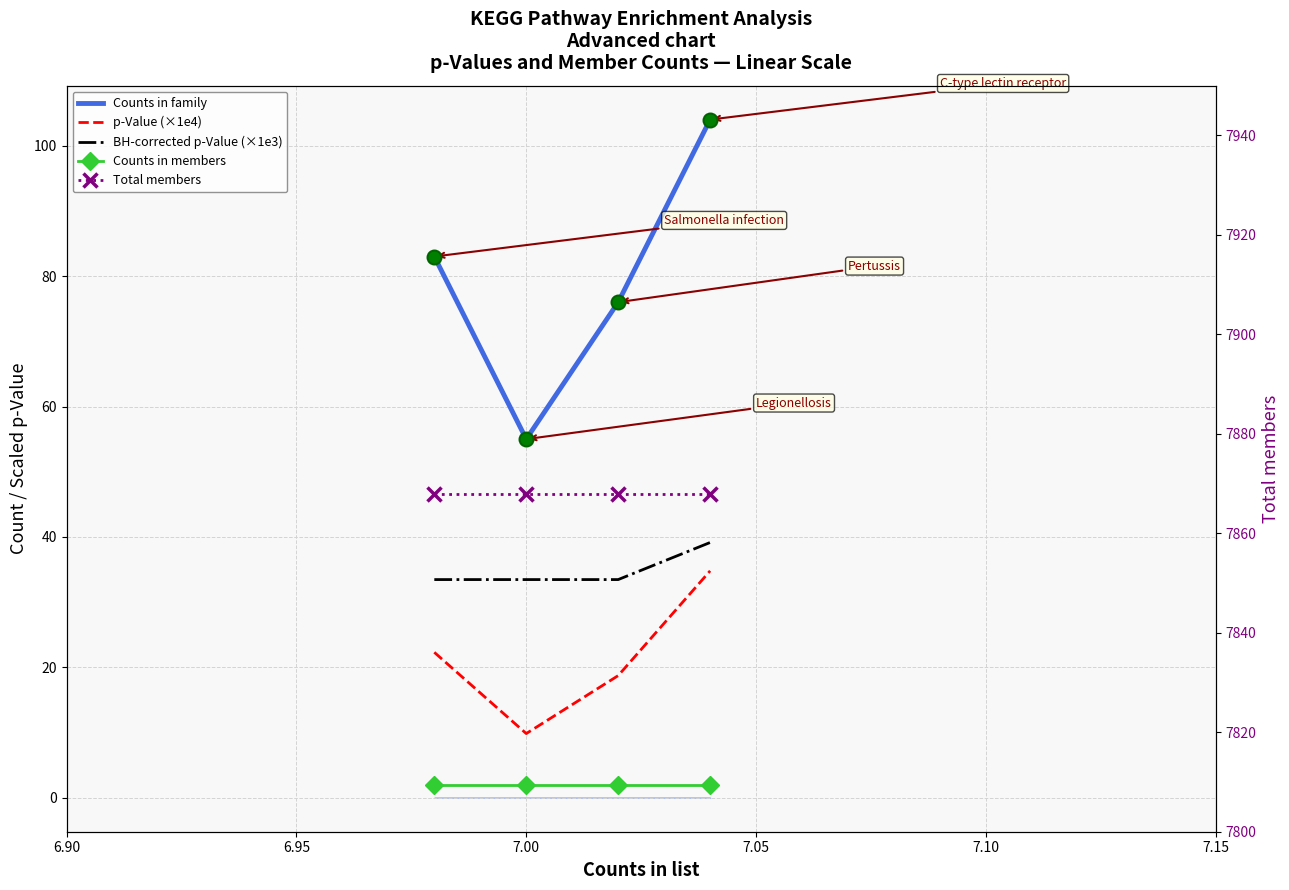

What is the maximum value for Counts in members?

2.0